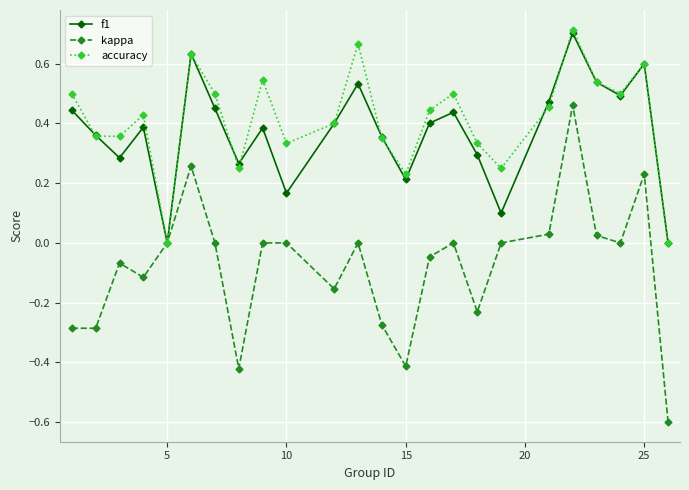

In f1, how many points are higher than both neighbors (excluding endpoints)?

7